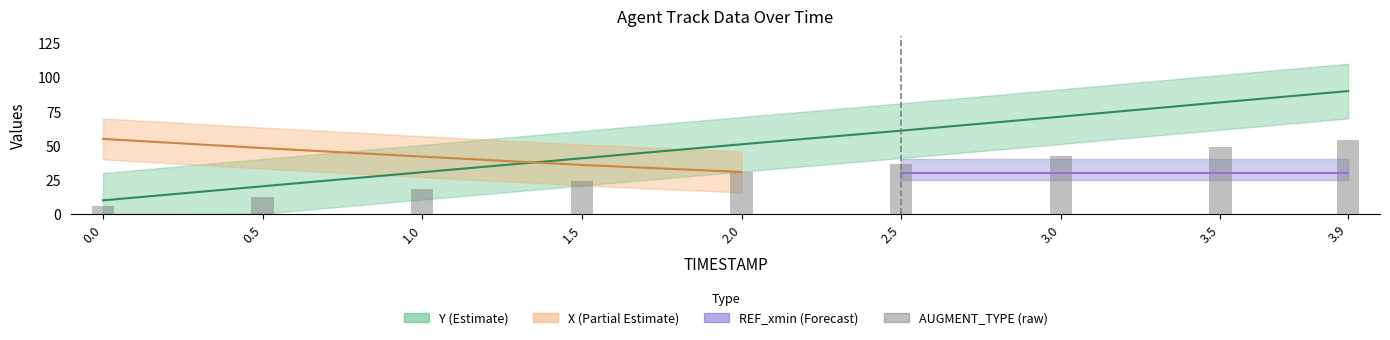

What is the approximate value at 0.5?

12.2